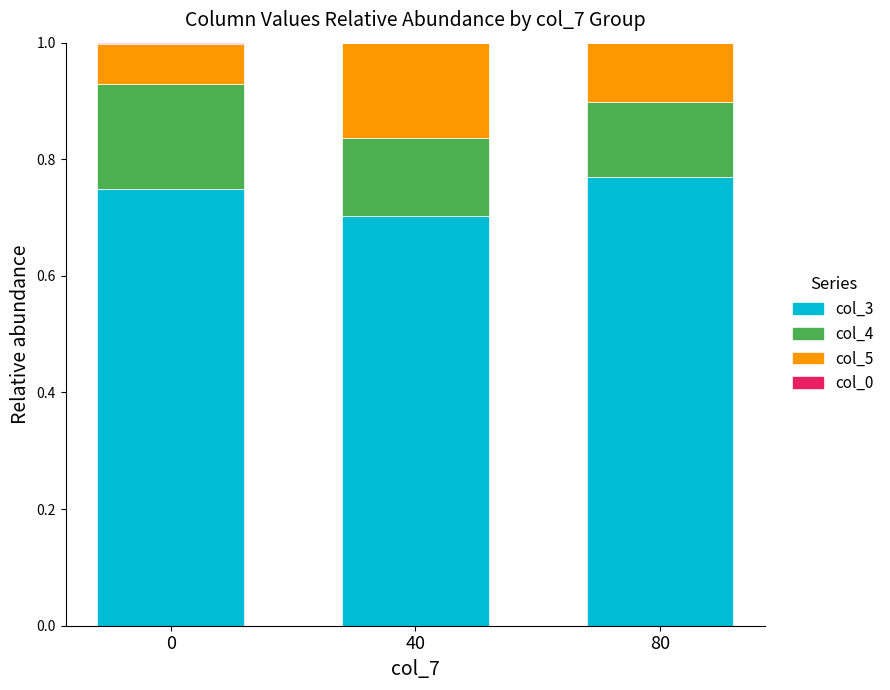

At which label does col_3 reach its peak?

80